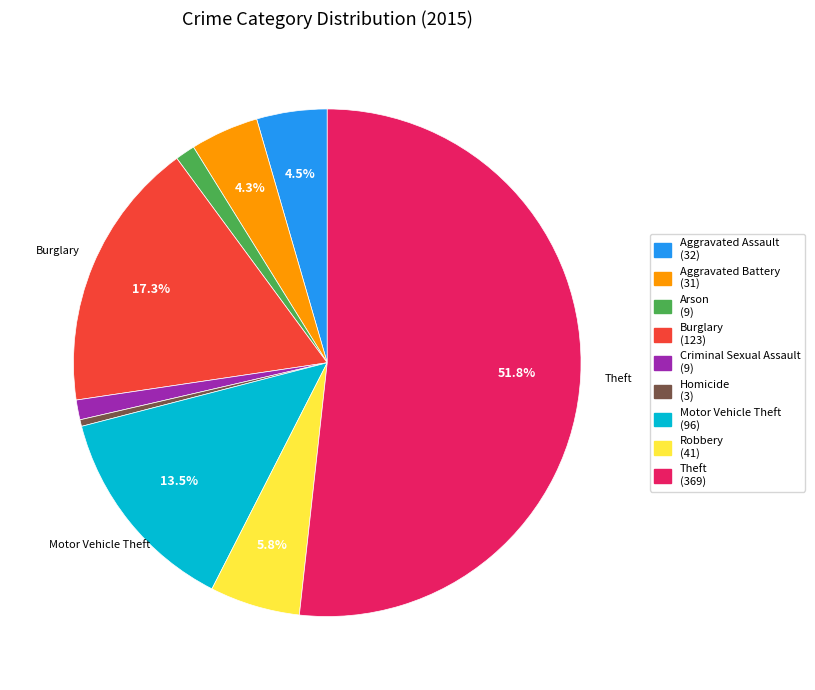

Count the number of slices in the pie.

9